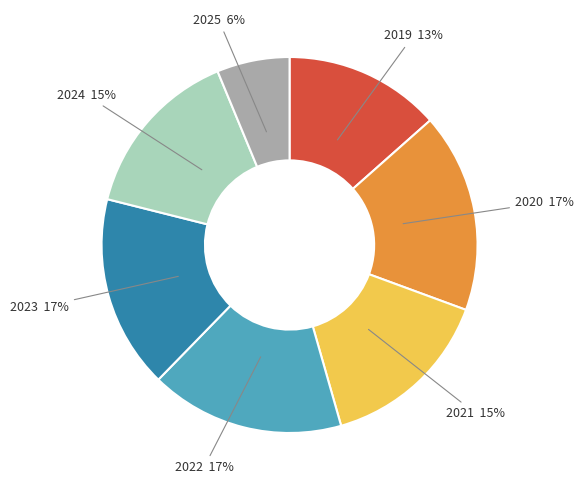

Is there a majority slice in this chart?

No